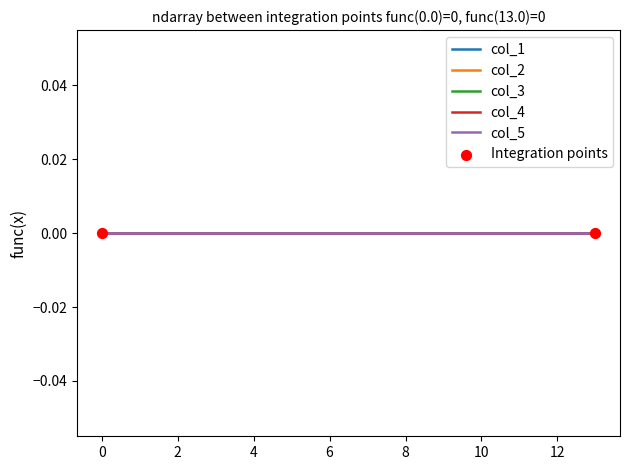

At which category is the sum across all series the highest?

13.0